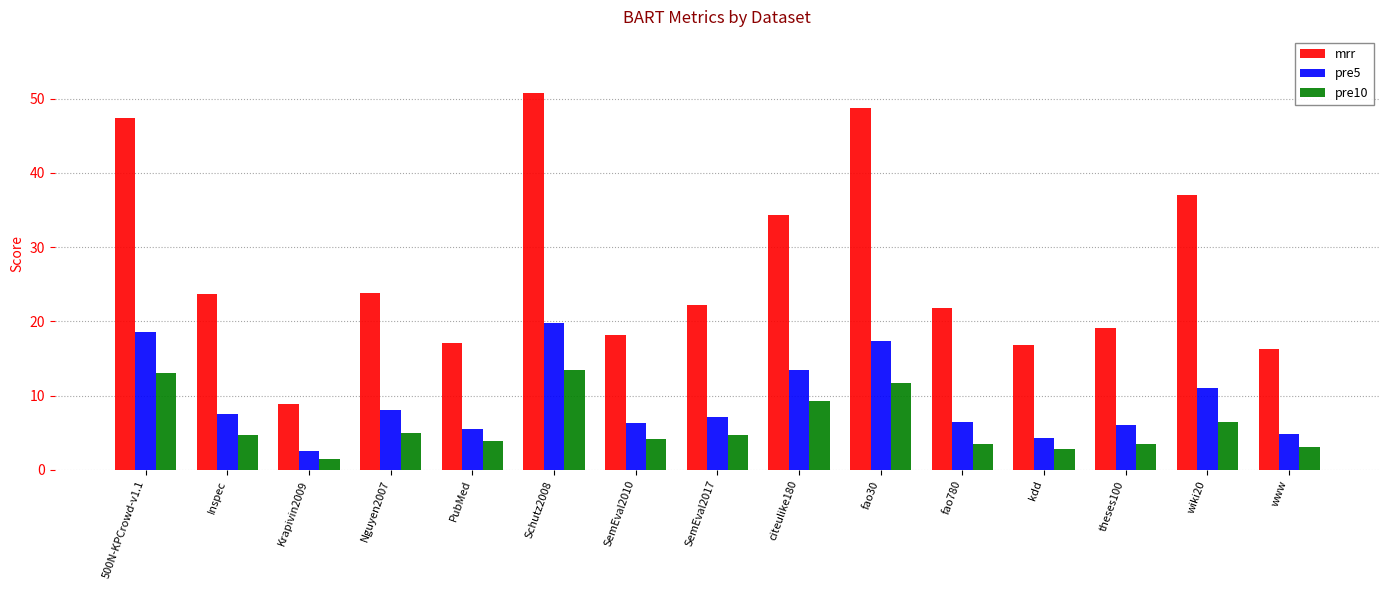

What are all the series names shown in the legend?

mrr, pre5, pre10